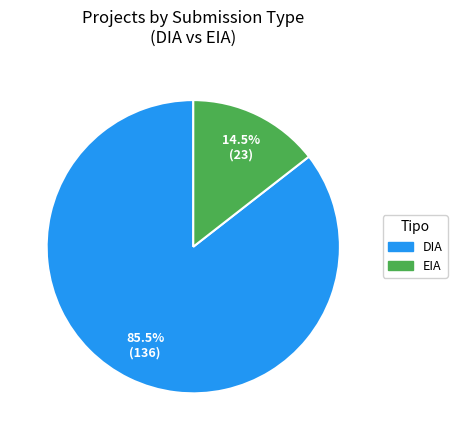

To the nearest percent, what is the combined percentage of DIA and EIA?

100%